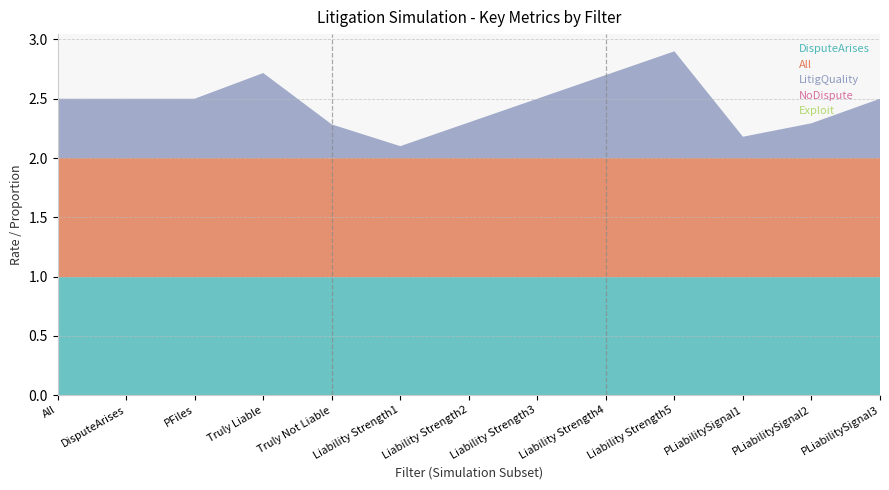

Reading right to left, transcribe all the data shown in this chart.

DisputeArises: PLiabilitySignal3=1.0	PLiabilitySignal2=1.0	PLiabilitySignal1=1.0	Liability Strength5=1.0	Liability Strength4=1.0	Liability Strength3=1.0	Liability Strength2=1.0	Liability Strength1=1.0	Truly Not Liable=1.0	Truly Liable=1.0	PFiles=1.0	DisputeArises=1.0	All=1.0
All: PLiabilitySignal3=1.0	PLiabilitySignal2=1.0	PLiabilitySignal1=1.0	Liability Strength5=1.0	Liability Strength4=1.0	Liability Strength3=1.0	Liability Strength2=1.0	Liability Strength1=1.0	Truly Not Liable=1.0	Truly Liable=1.0	PFiles=1.0	DisputeArises=1.0	All=1.0
LitigQuality: PLiabilitySignal3=0.5	PLiabilitySignal2=0.3	PLiabilitySignal1=0.2	Liability Strength5=0.9	Liability Strength4=0.7	Liability Strength3=0.5	Liability Strength2=0.3	Liability Strength1=0.1	Truly Not Liable=0.3	Truly Liable=0.7	PFiles=0.5	DisputeArises=0.5	All=0.5
NoDispute: PLiabilitySignal3=0.0	PLiabilitySignal2=0.0	PLiabilitySignal1=0.0	Liability Strength5=0.0	Liability Strength4=0.0	Liability Strength3=0.0	Liability Strength2=0.0	Liability Strength1=0.0	Truly Not Liable=0.0	Truly Liable=0.0	PFiles=0.0	DisputeArises=0.0	All=0.0
Exploit: PLiabilitySignal3=0.0	PLiabilitySignal2=0.0	PLiabilitySignal1=0.0	Liability Strength5=0.0	Liability Strength4=0.0	Liability Strength3=0.0	Liability Strength2=0.0	Liability Strength1=0.0	Truly Not Liable=0.0	Truly Liable=0.0	PFiles=0.0	DisputeArises=0.0	All=0.0